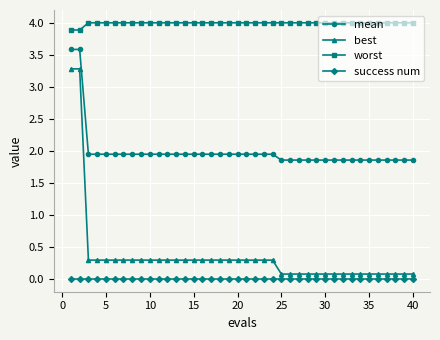

List the series in order of their peak value, lowest first.

success num, best, mean, worst